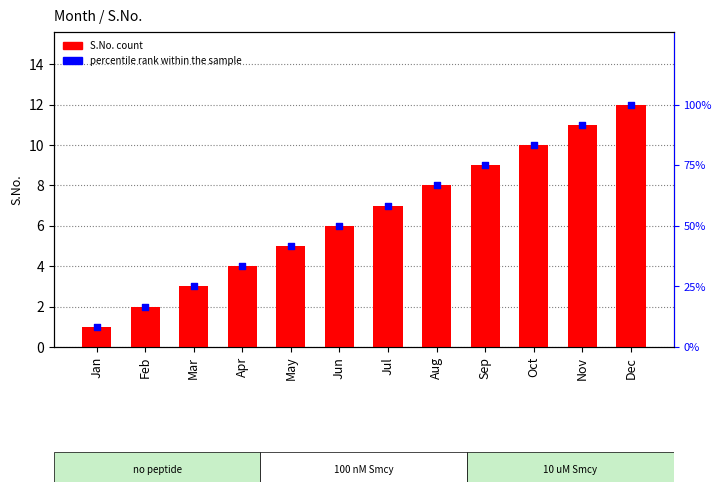

Is the value of percentile rank within the sample at Feb greater than the value of S.No. at Feb?

Yes